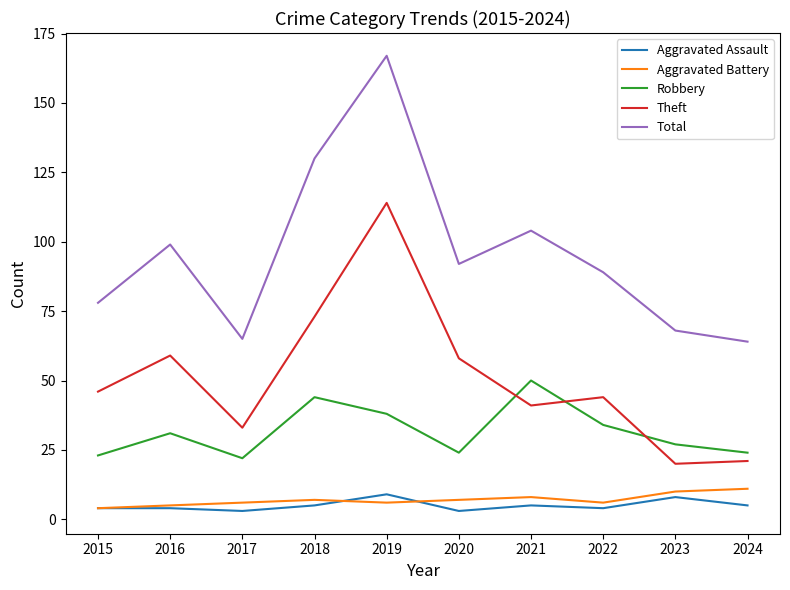

Between 2016 and 2024, which series saw the biggest shift?

Theft